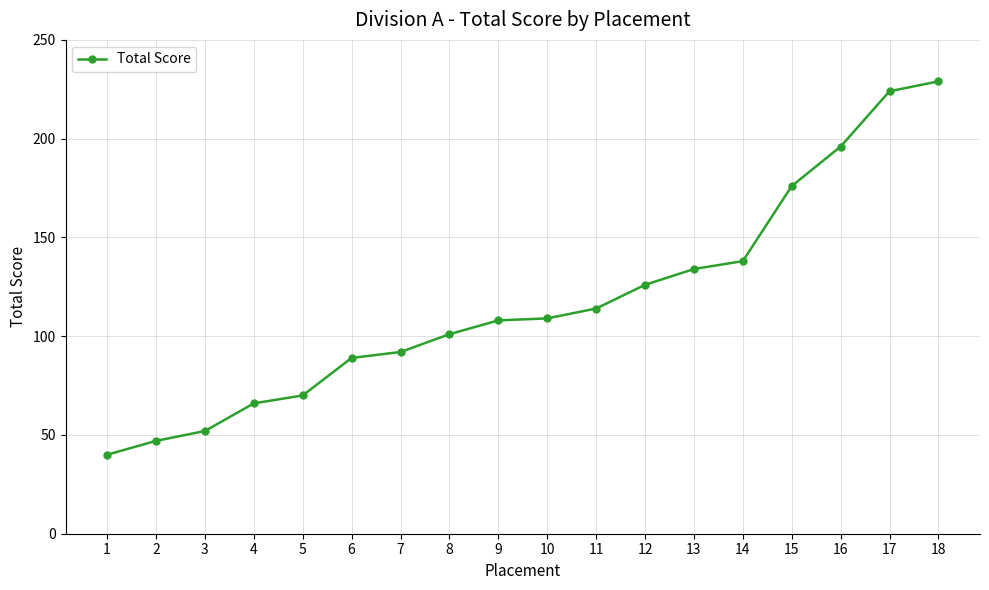

What is the approximate value at 5, to the nearest 10?

70